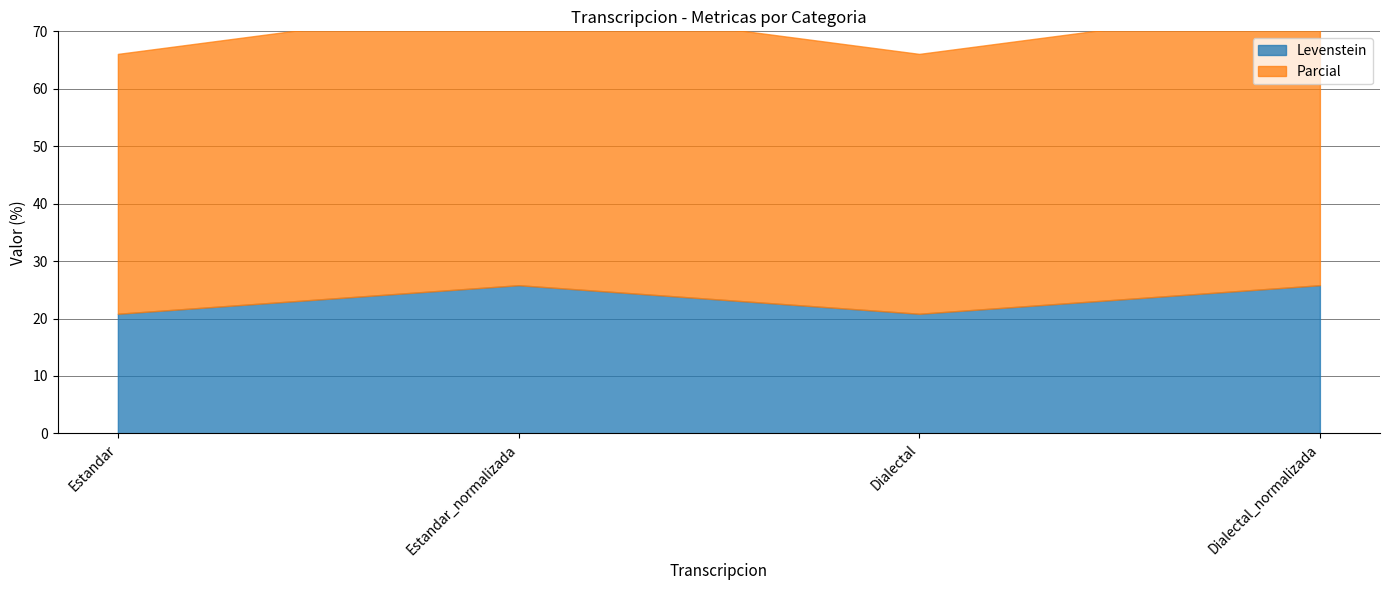

Between Estandar and Dialectal, which series saw the biggest shift?

Levenstein